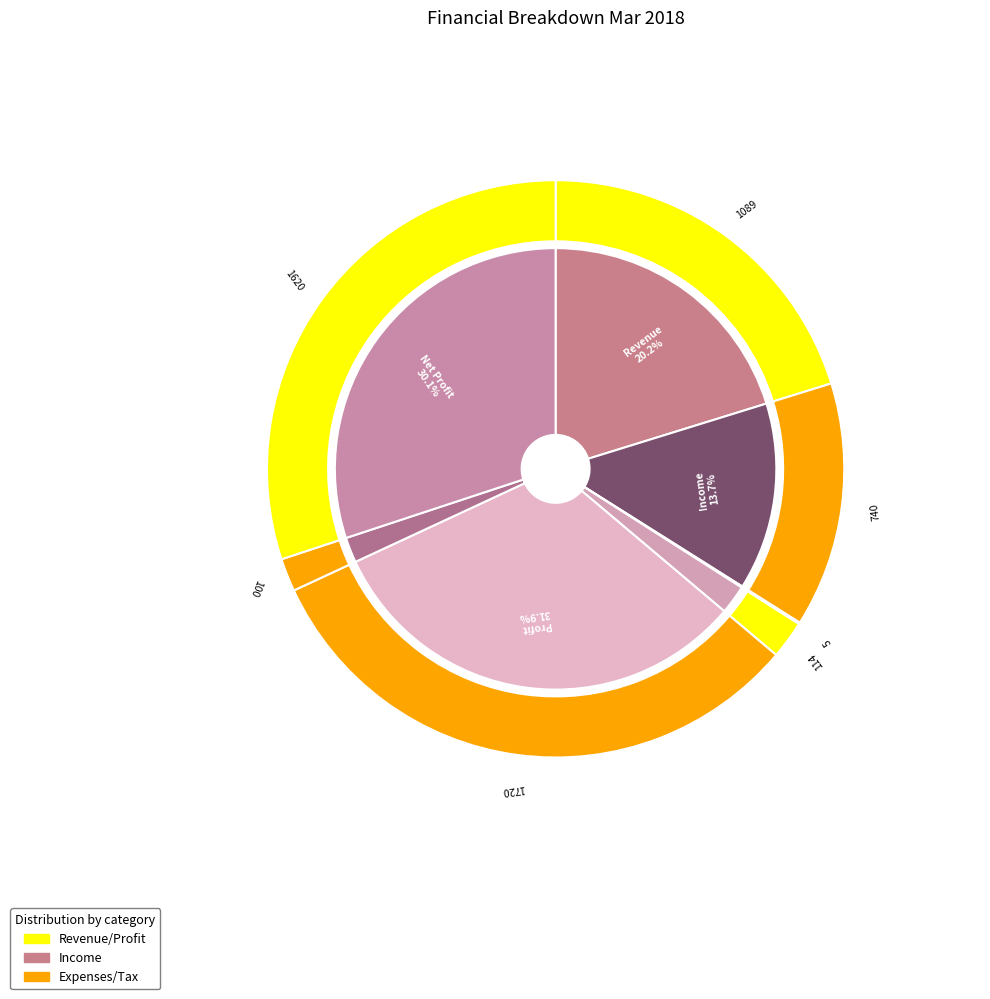

Is it true that Expenses is 8% of the pie?

False